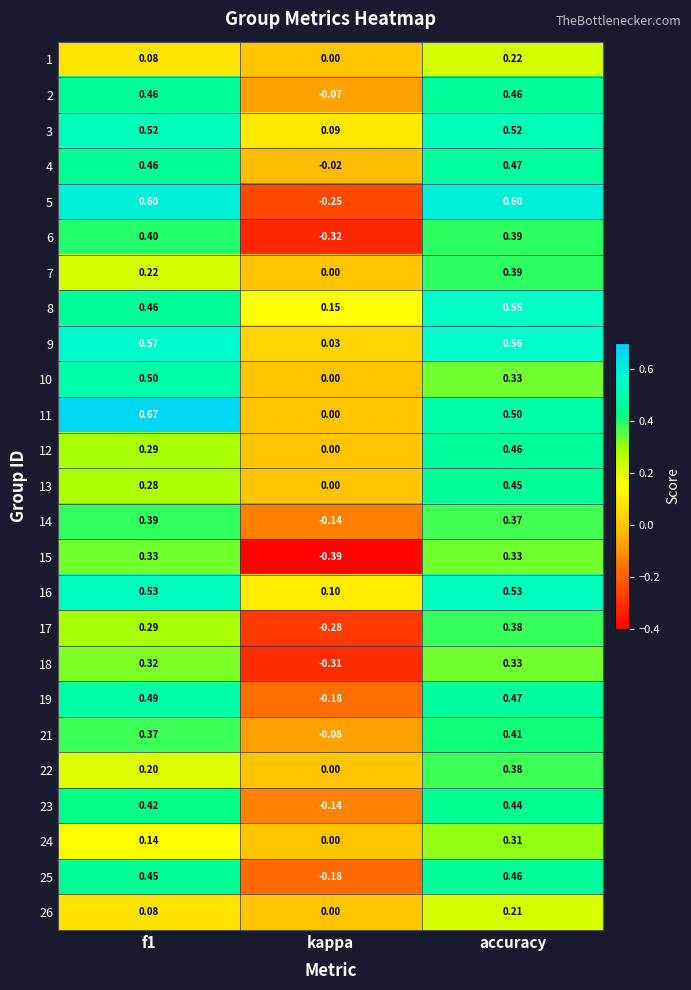

Where is 1 nearest to the value 0?

kappa